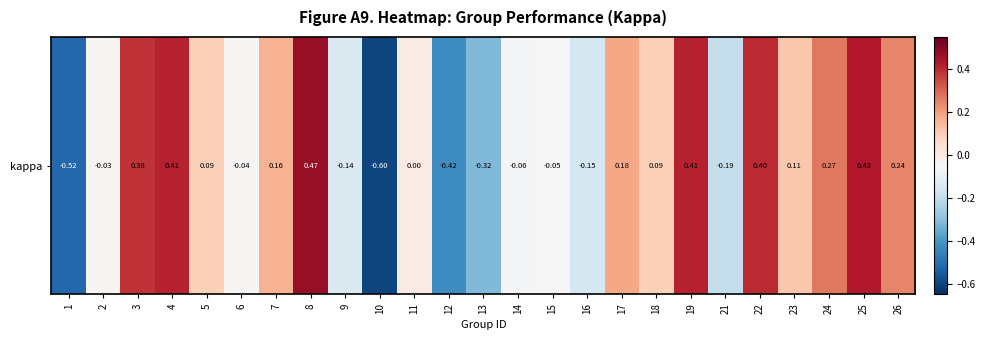

List the labels in order of value, largest first.

8, 25, 19, 4, 22, 3, 24, 26, 17, 7, 23, 5, 18, 11, 2, 6, 15, 14, 9, 16, 21, 13, 12, 1, 10